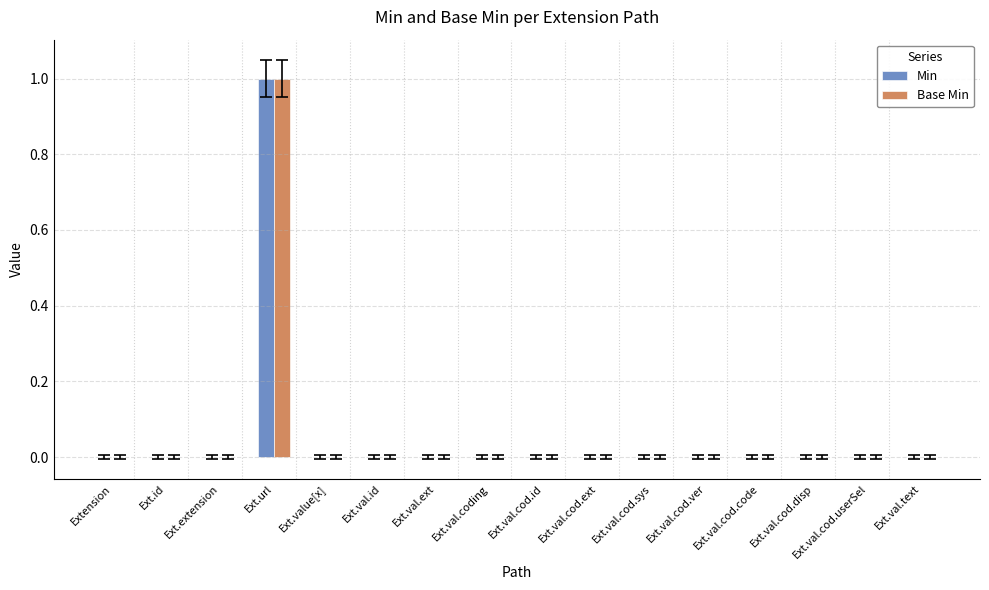

What are all the series names shown in the legend?

Min, Base Min